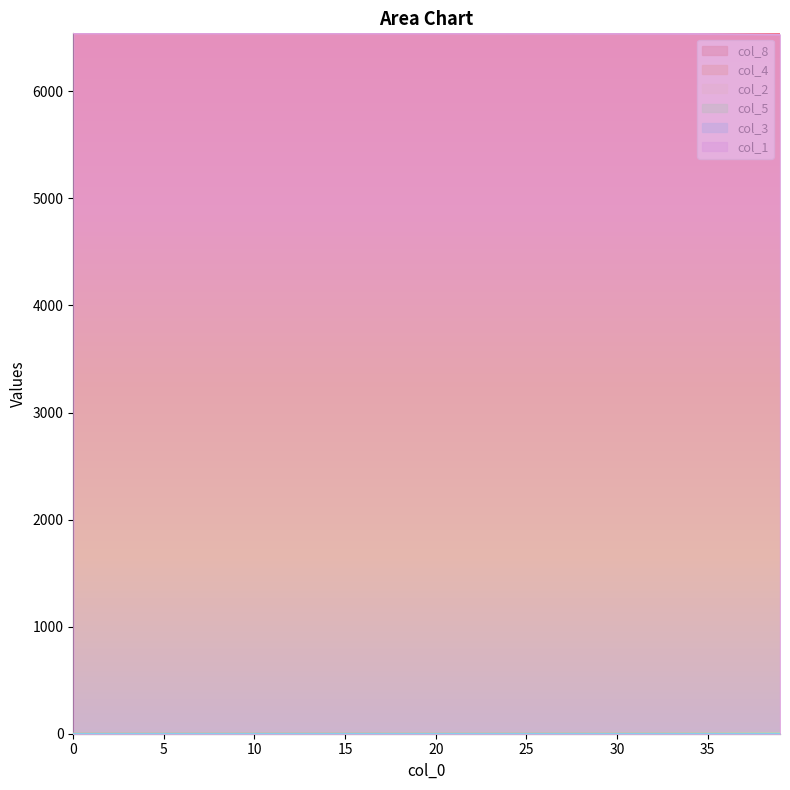

How many values in col_4 are above zero?

32